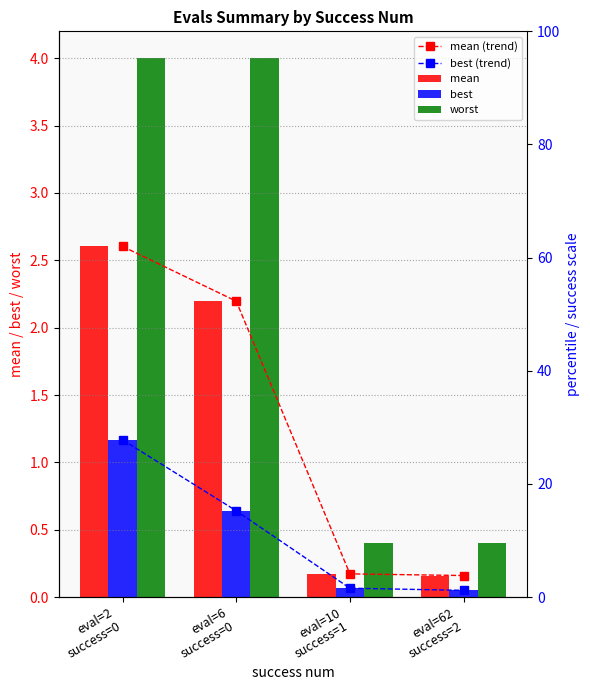

Which has a higher value, eval=62
success=2 or eval=2
success=0?

eval=2
success=0